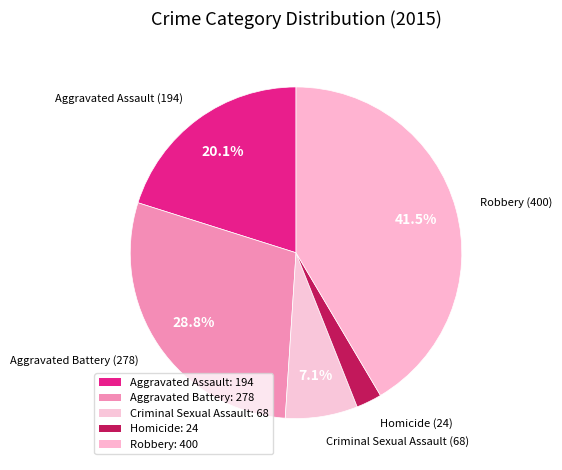

What is the smallest slice in the pie chart?

Homicide